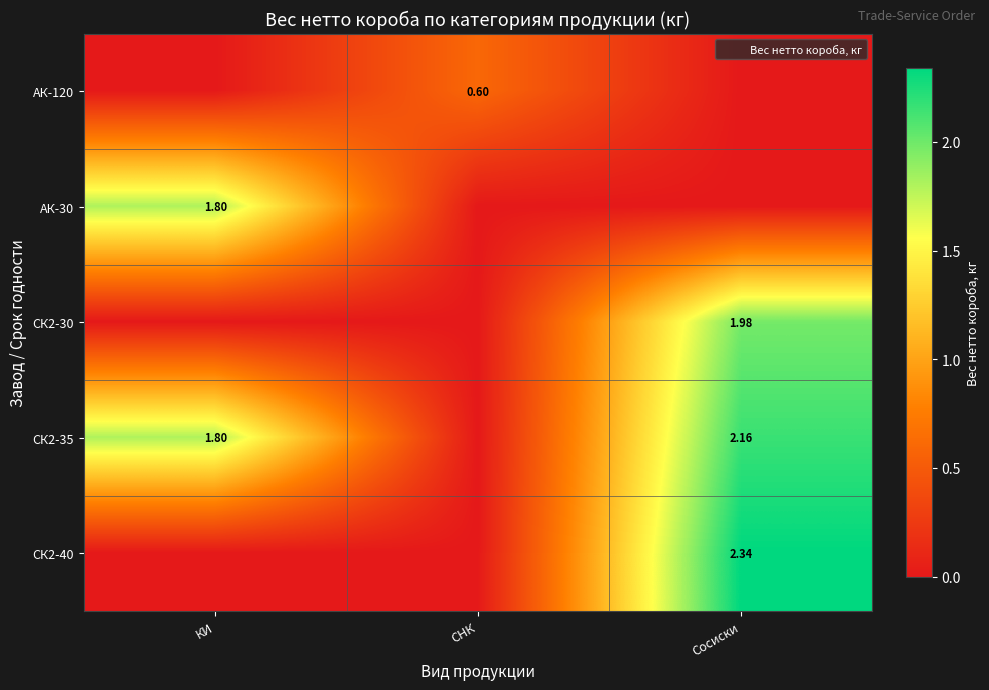

How many data points in АК-30 are above 0?

1